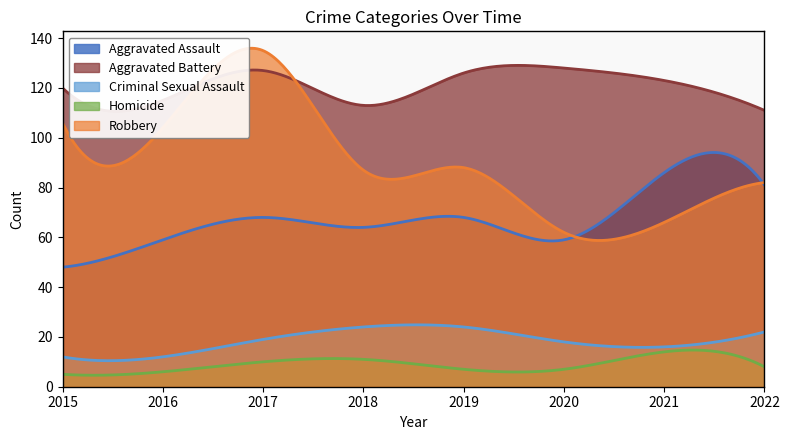

Reading right to left, what are all the values shown in this chart?

Aggravated Assault: 81	86	59	68	64	68	59	48
Aggravated Battery: 111	123	128	126	113	127	115	120
Criminal Sexual Assault: 22	16	18	24	24	19	12	12
Homicide: 8	14	7	7	11	10	6	5
Robbery: 82	66	62	88	87	135	104	106